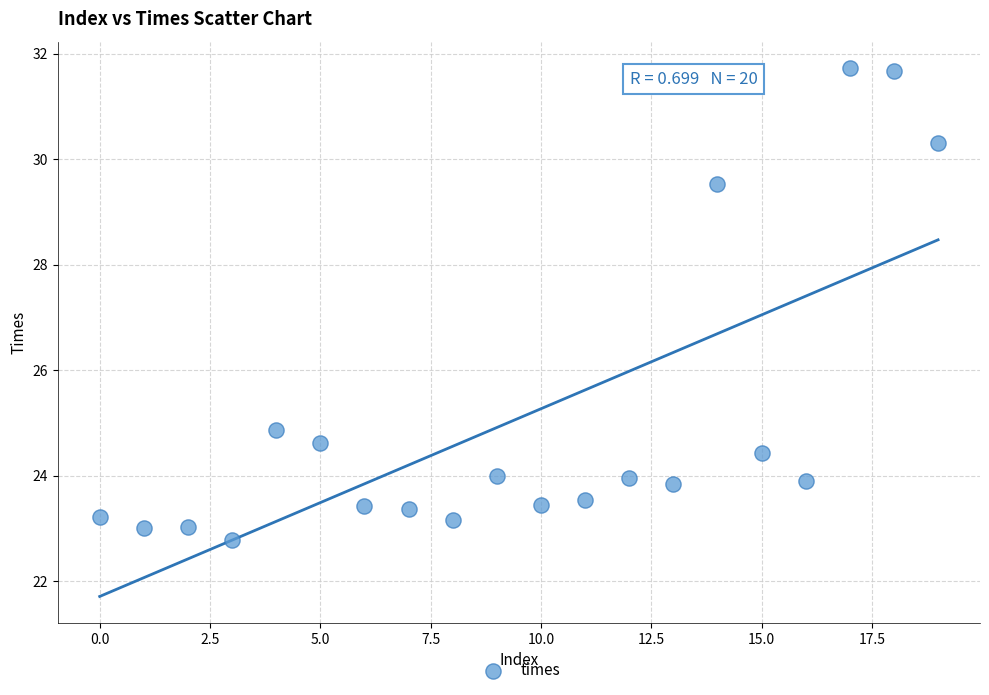

What Y value in the scatter plot is closest to 27?

24.9